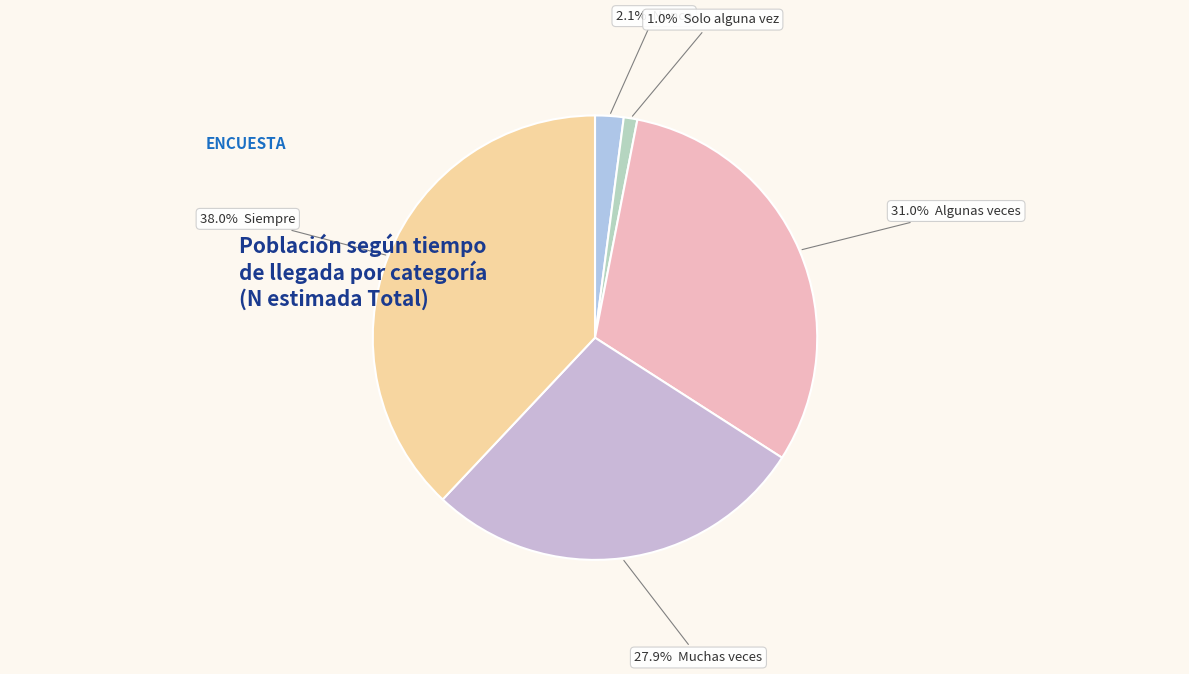

How many segments does this pie chart have?

5